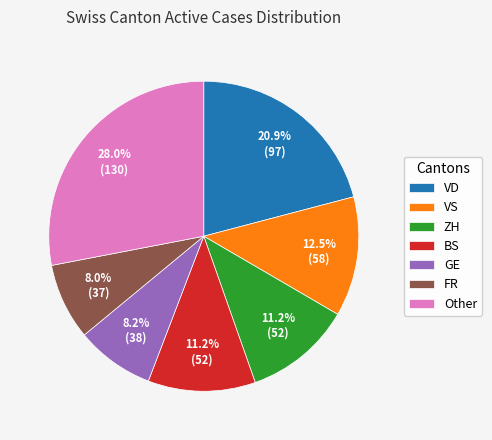

Does ZH account for over 50% of the chart?

No